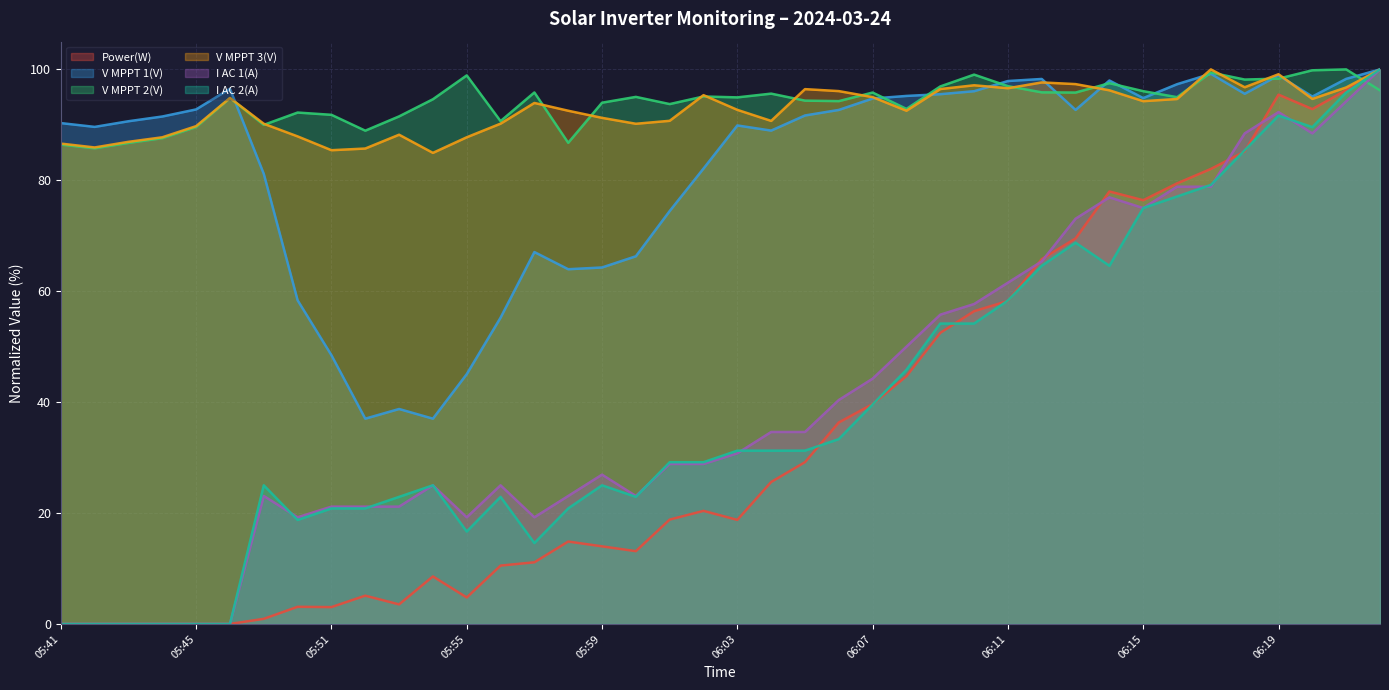

What is the average value of the I AC 1(A) series?

41.2